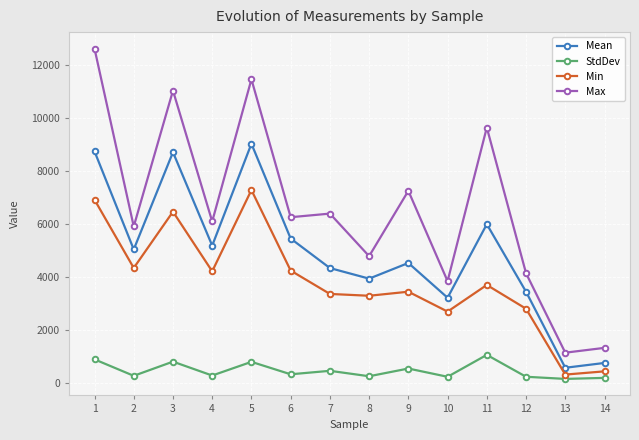

True or false: StdDev has more than 1 interior local peaks.

True